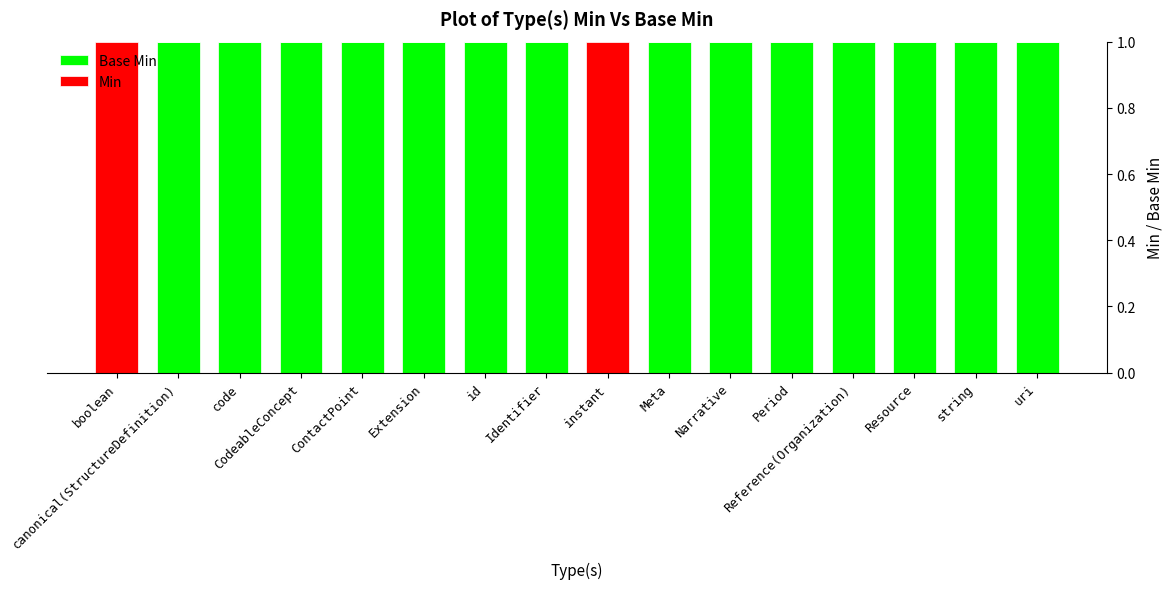

Between uri and string, which is larger?

uri